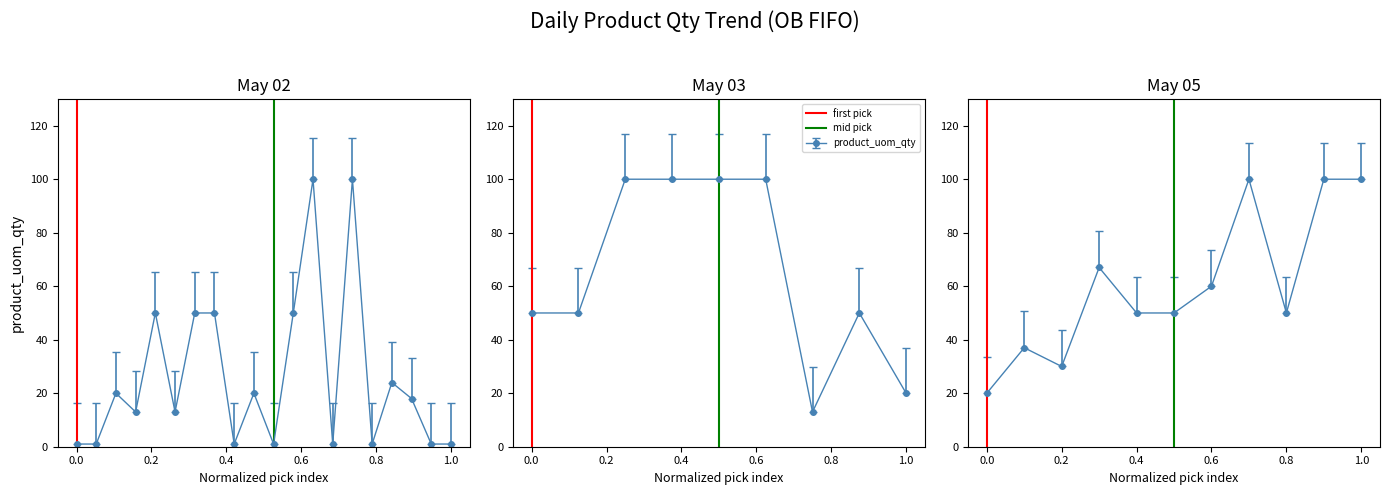

The first pick series shows 2 at 0.0. True or false?

False